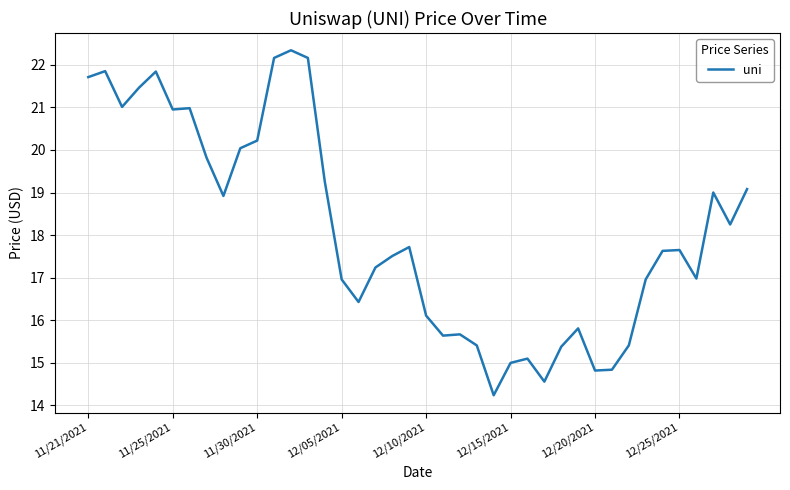

What is the minimum value shown in the chart?

14.2